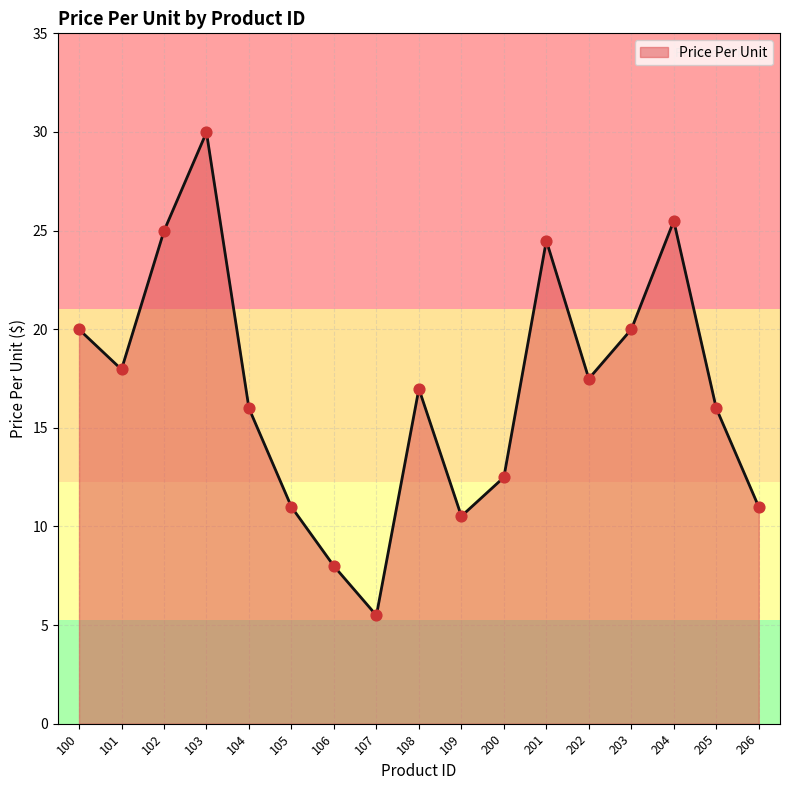

Approximately how many times larger is the value at 203 compared to 200?

1.6